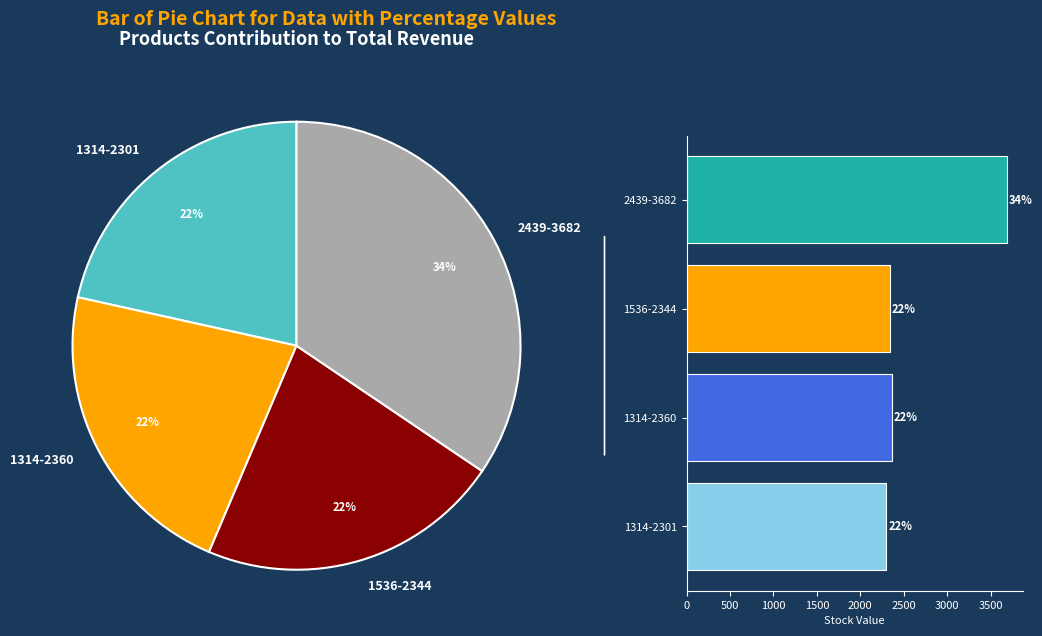

Does 1536-2344 account for over 50% of the chart?

No